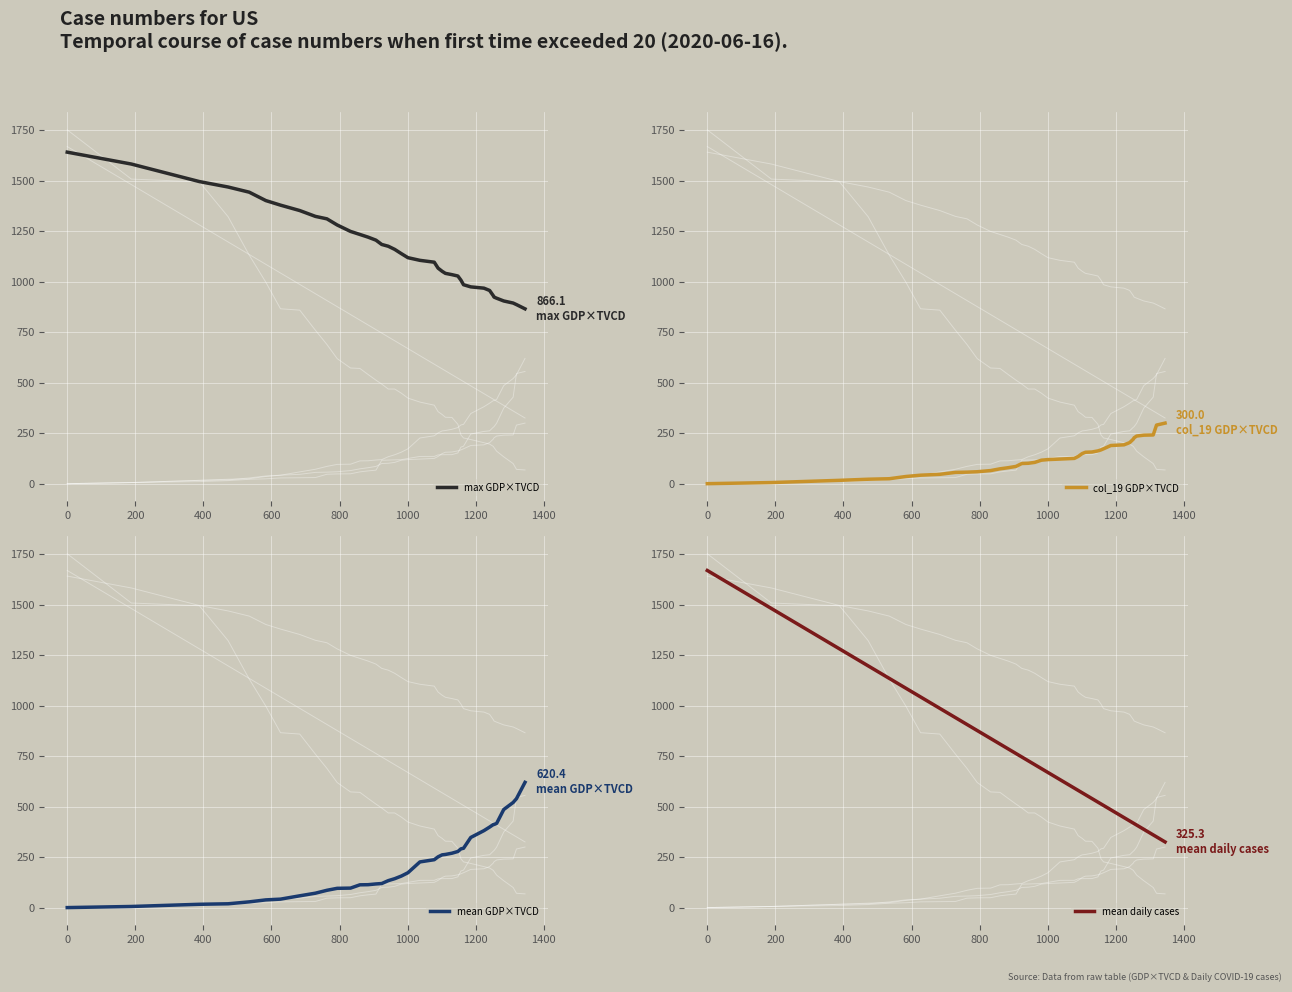

True or false: mean daily cases has a value of 1052.5 at 21.

False